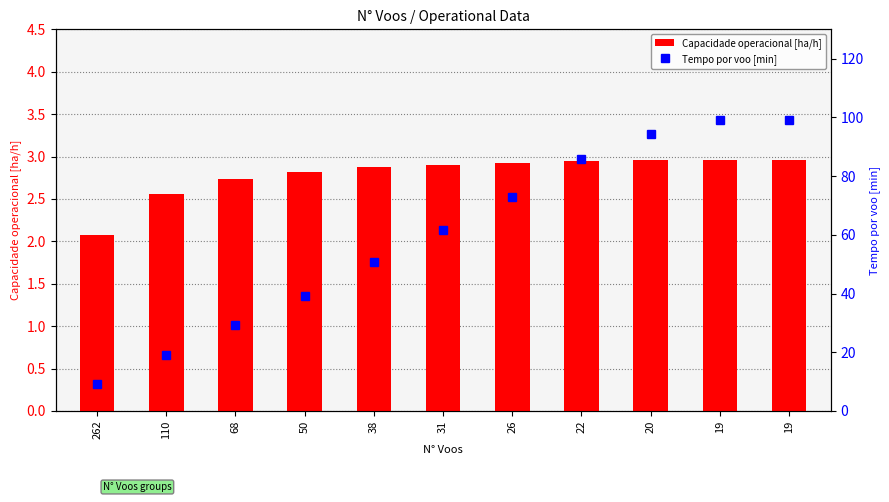

At how many categories does at least one series exceed 7?

11